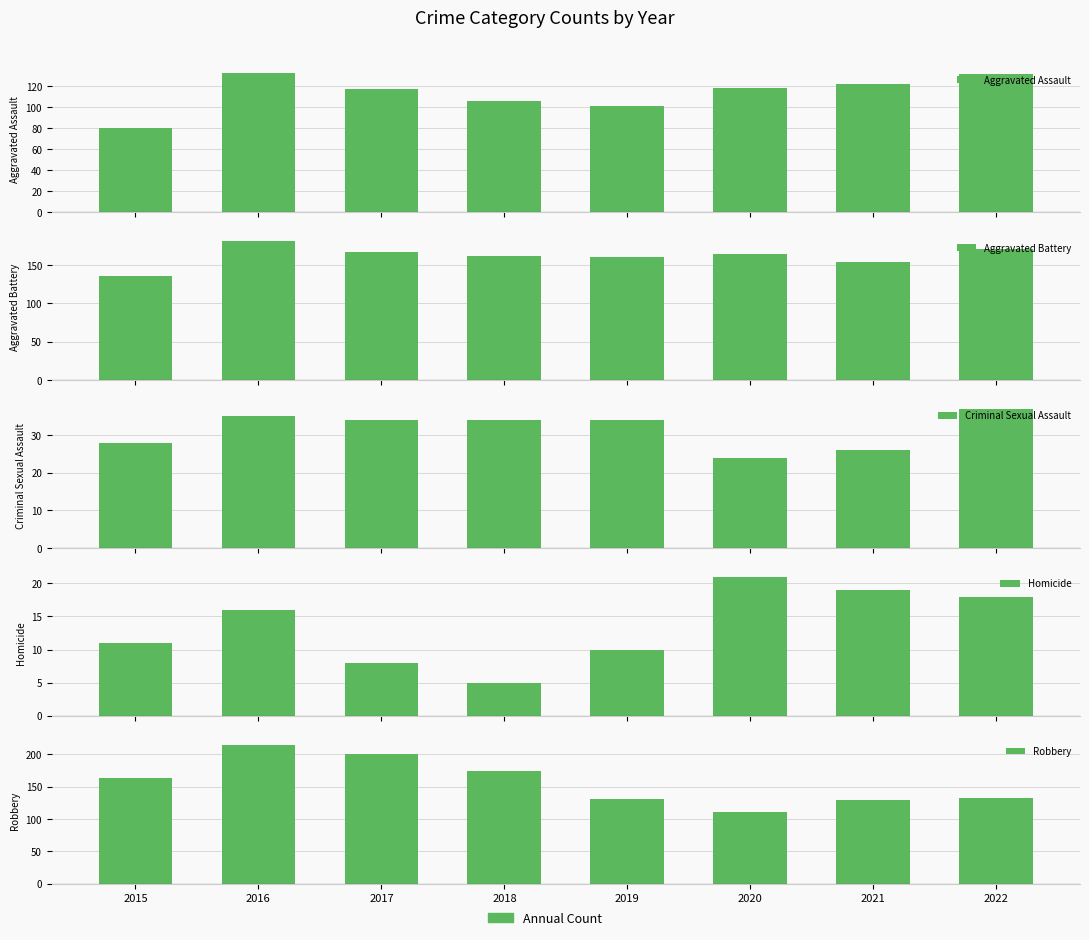

Which series has the largest total across all categories?

Aggravated Battery